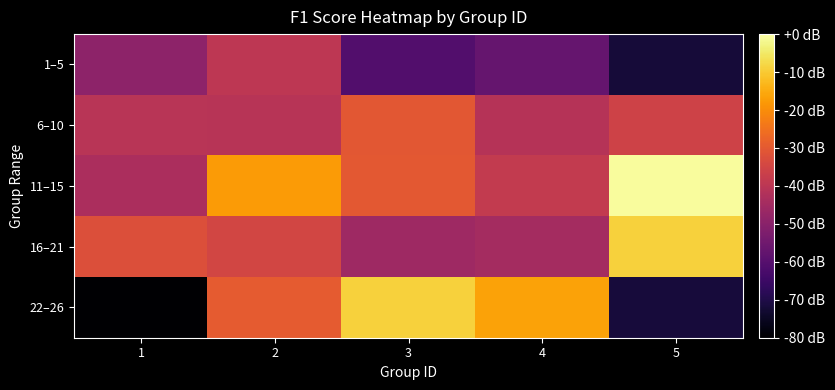

What is the total value across all series at 2?

-162.3